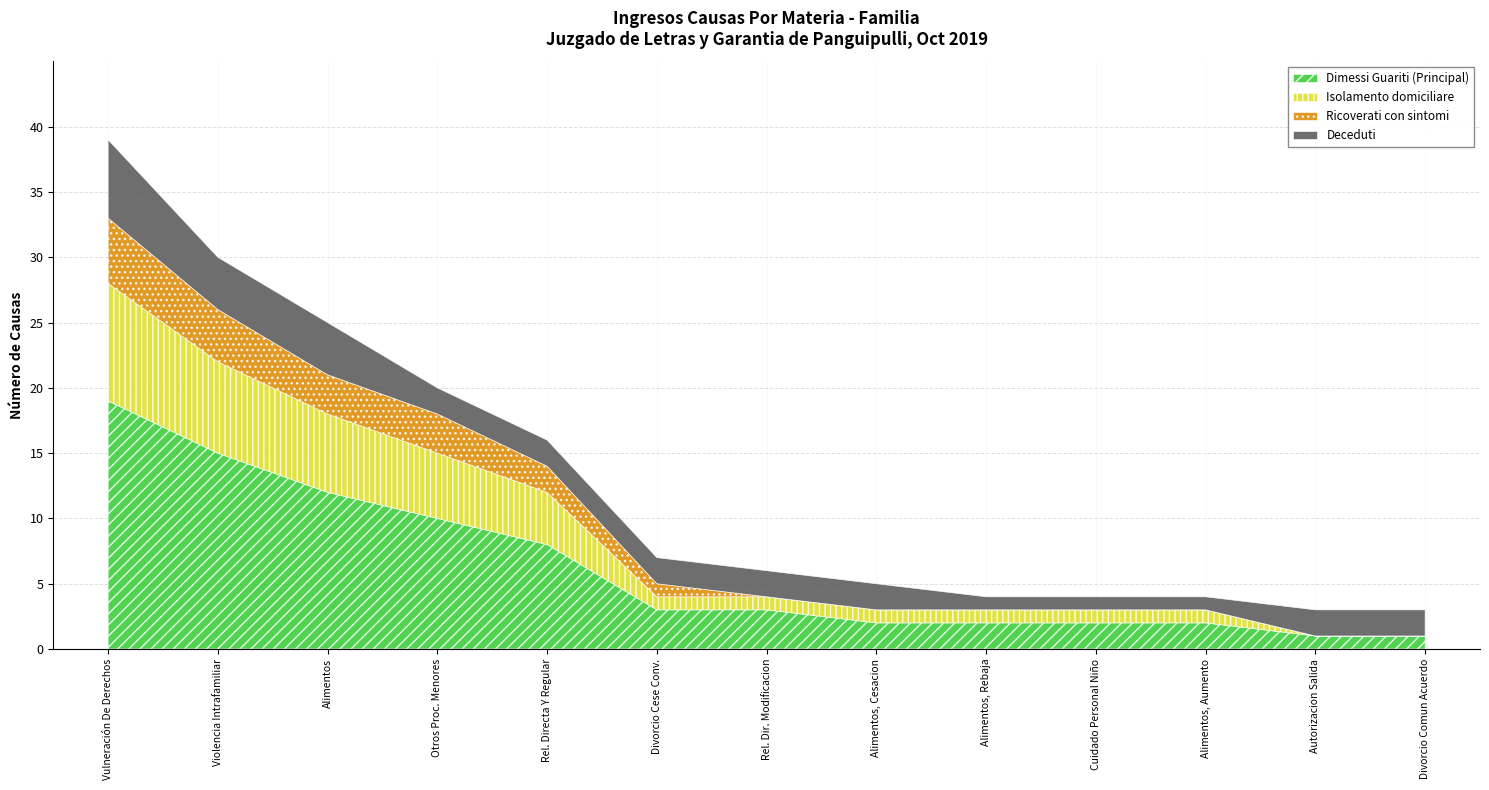

What is the highest value of the Dimessi Guariti (Principal) series?

19